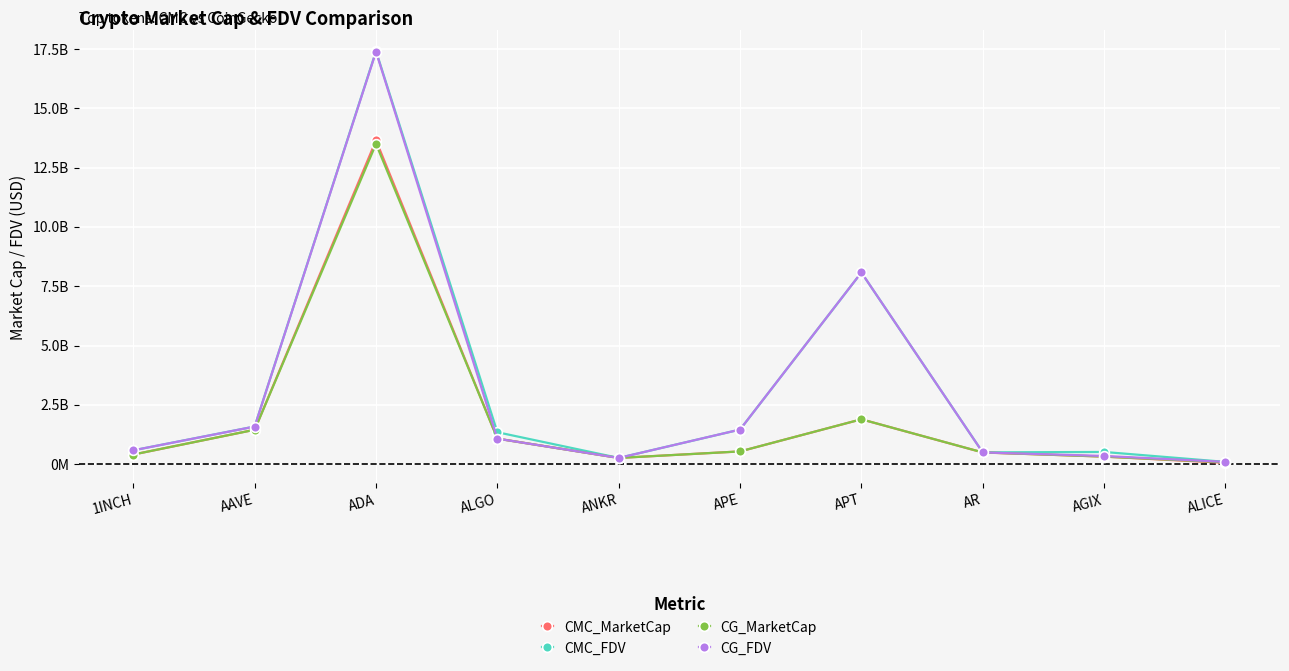

Reading left to right, extract all data points from this chart.

CMC_MarketCap: 1INCH=406215423.3	AAVE=1451996235.1	ADA=13645629283.0	ALGO=1077191763.1	ANKR=262869388.3	APE=537298775.3	APT=1891585390.8	AR=493208643.6	AGIX=319274022.1	ALICE=56976341.5
CMC_FDV: 1INCH=583510409.6	AAVE=1587652335.1	ADA=17410783620.8	ALGO=1346294600.6	ANKR=262869388.3	APE=1457699093.6	APT=8077704501.3	AR=497321454.4	AGIX=515063081.0	ALICE=96177361.5
CG_MarketCap: 1INCH=406770434.0	AAVE=1449703073.0	ADA=13498912482.0	ALGO=1076568968.0	ANKR=262593193.0	APE=537993771.0	APT=1892077714.0	AR=494680578.0	AGIX=318845345.0	ALICE=78426121.0
CG_FDV: 1INCH=584307658.0	AAVE=1585140012.0	ADA=17383160328.0	ALGO=1076568973.0	ANKR=262593193.0	APE=1459584626.0	APT=8079467481.0	AR=494680578.0	AGIX=345919244.0	ALICE=96135688.0